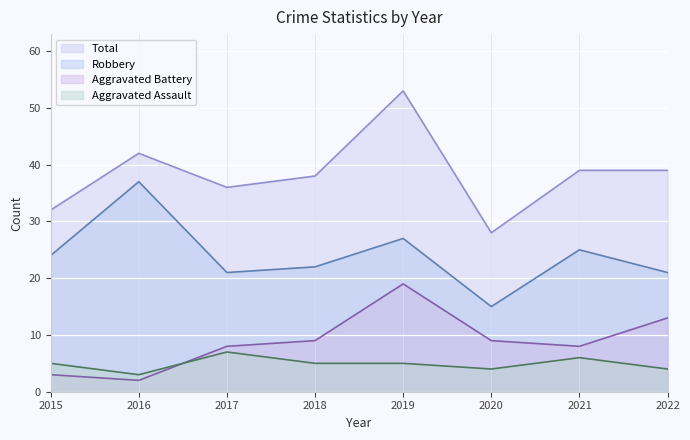

What is the greatest value displayed?

53